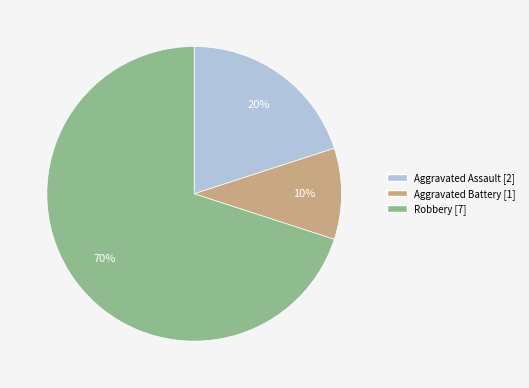

Which category has the smallest portion of the pie?

Aggravated Battery